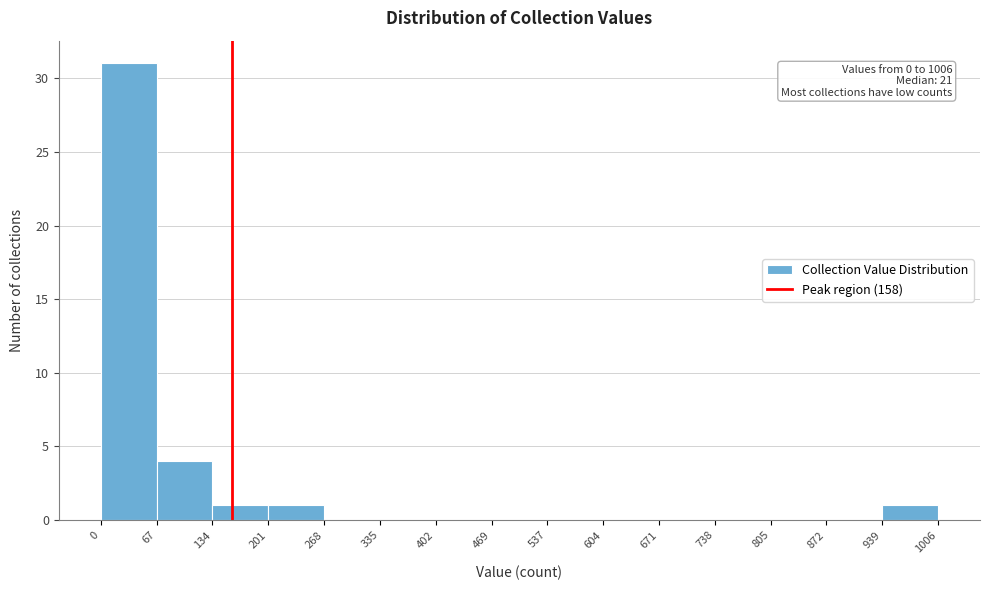

Which range on the x-axis has the tallest bar?

0 to 67